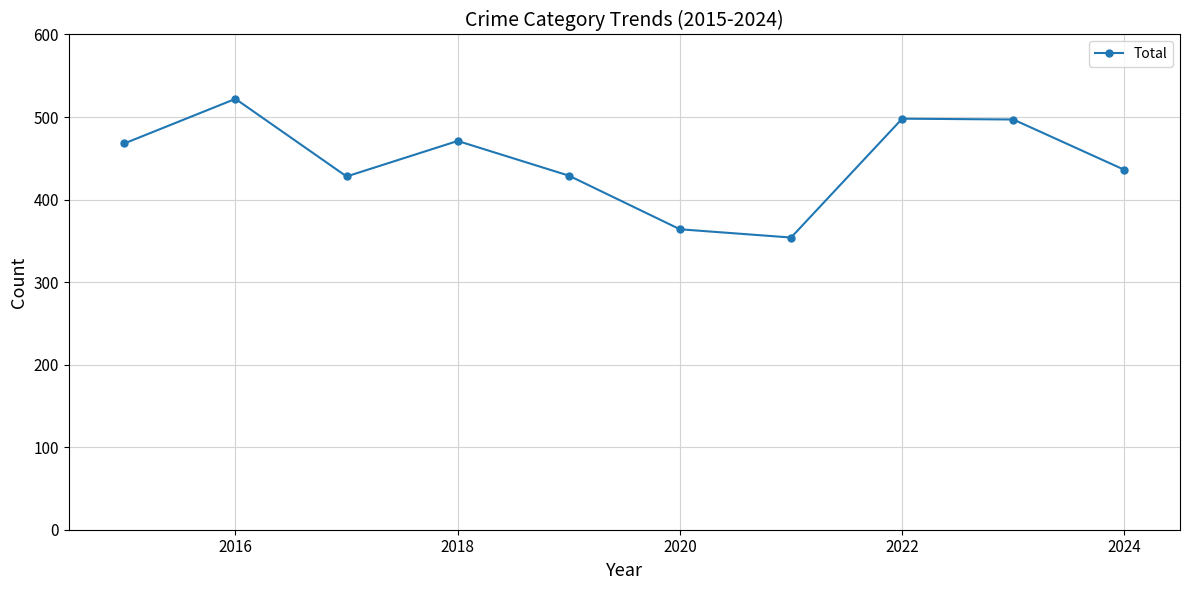

What is the average value?

447